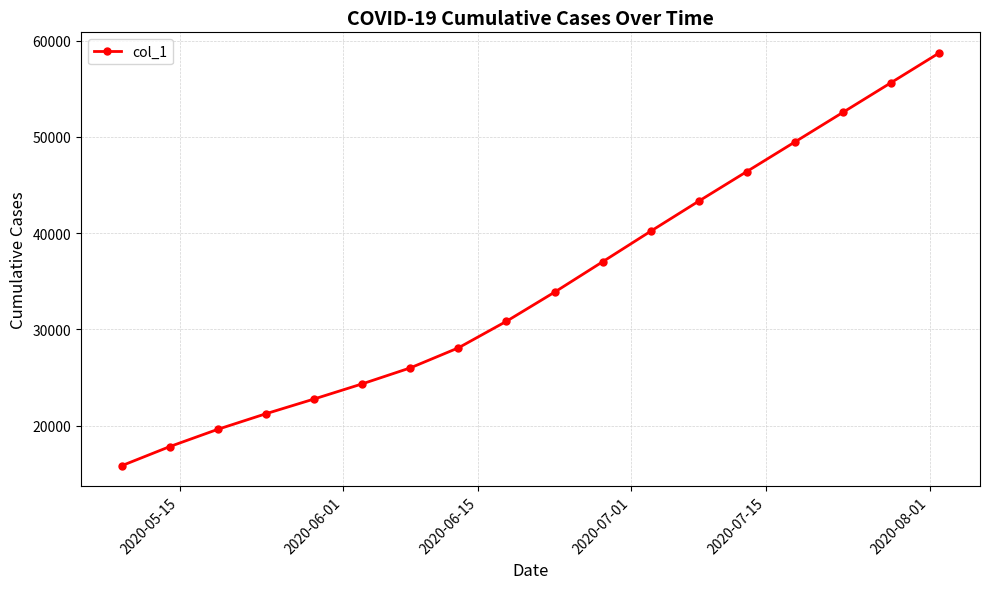

True or false: there are more than 2 points higher than both neighbors.

False